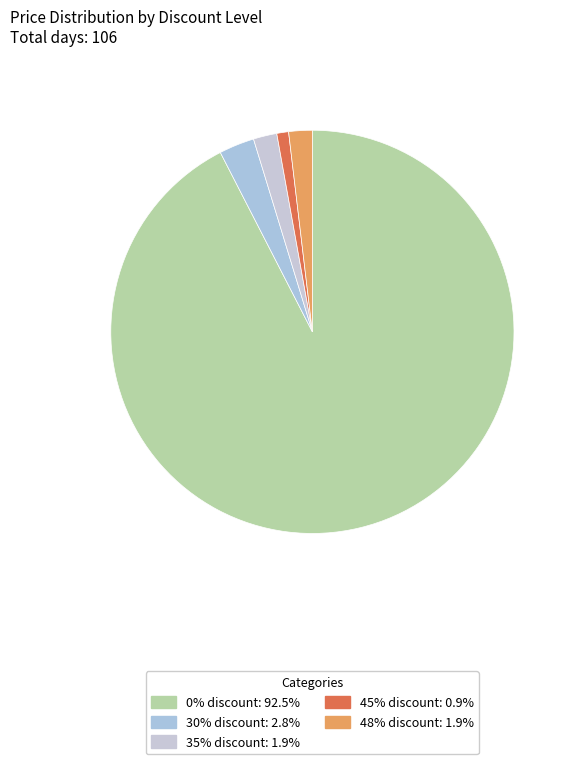

How many segments does this pie chart have?

5